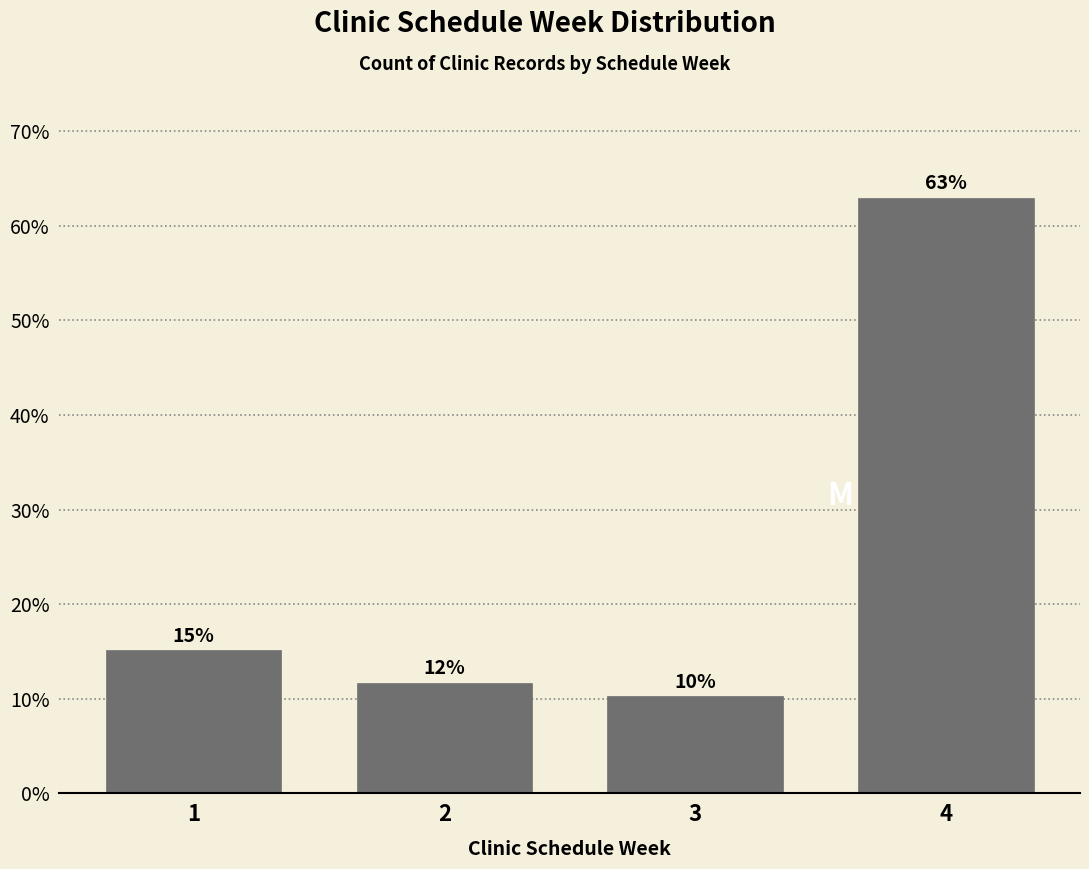

Are the bars horizontal?

No